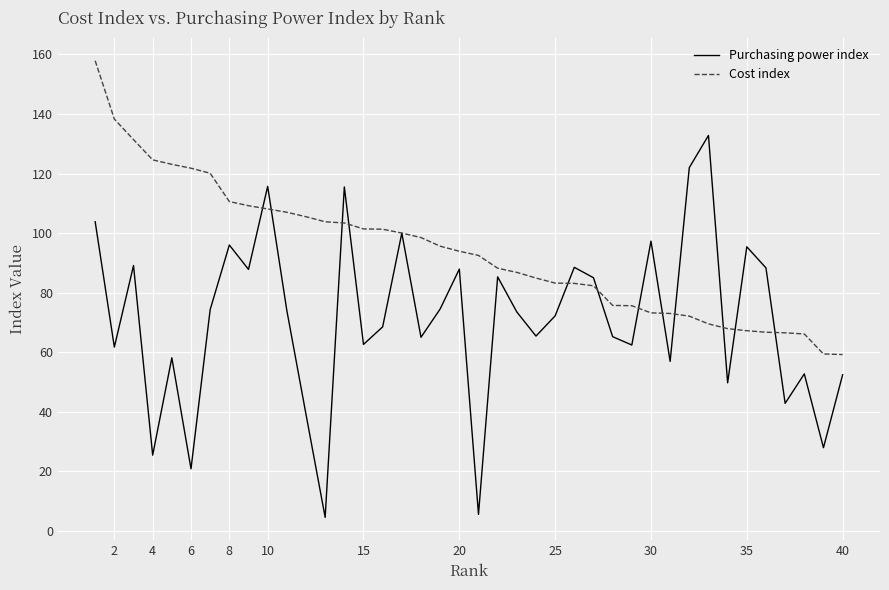

Which series has the largest total across all categories?

Cost index